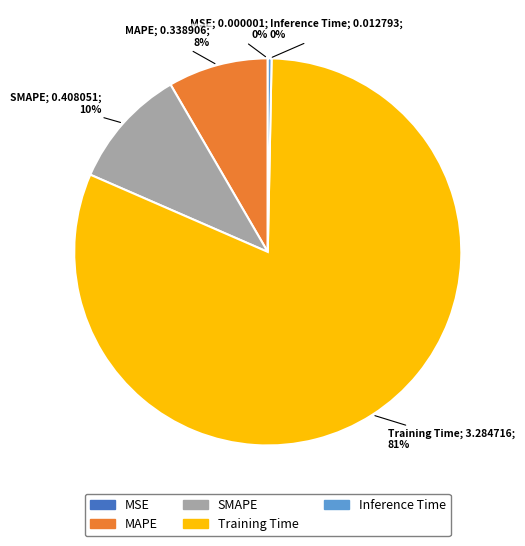

True or false: Training Time accounts for 81% of the total.

True